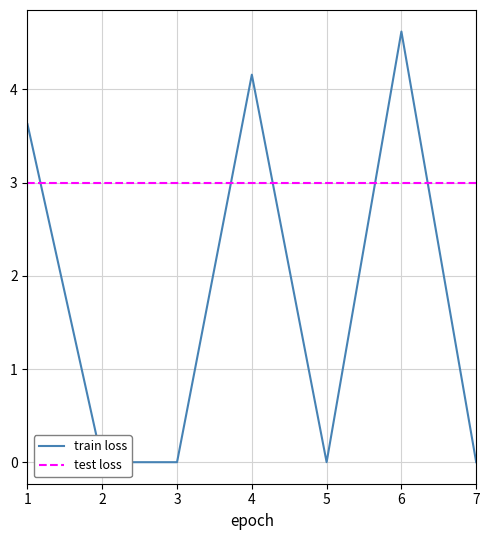

The train loss series shows 0.0 at 3. True or false?

True